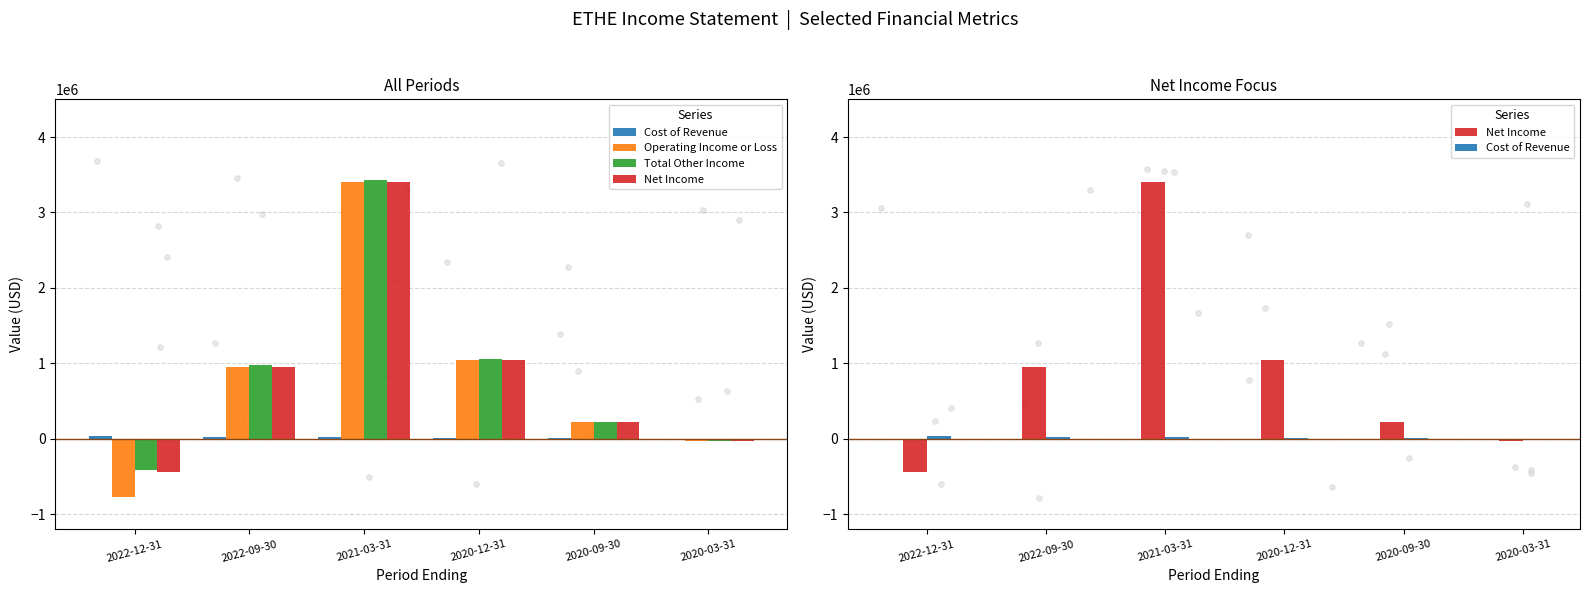

What is the total value across all series at 2020-12-31?

3152200